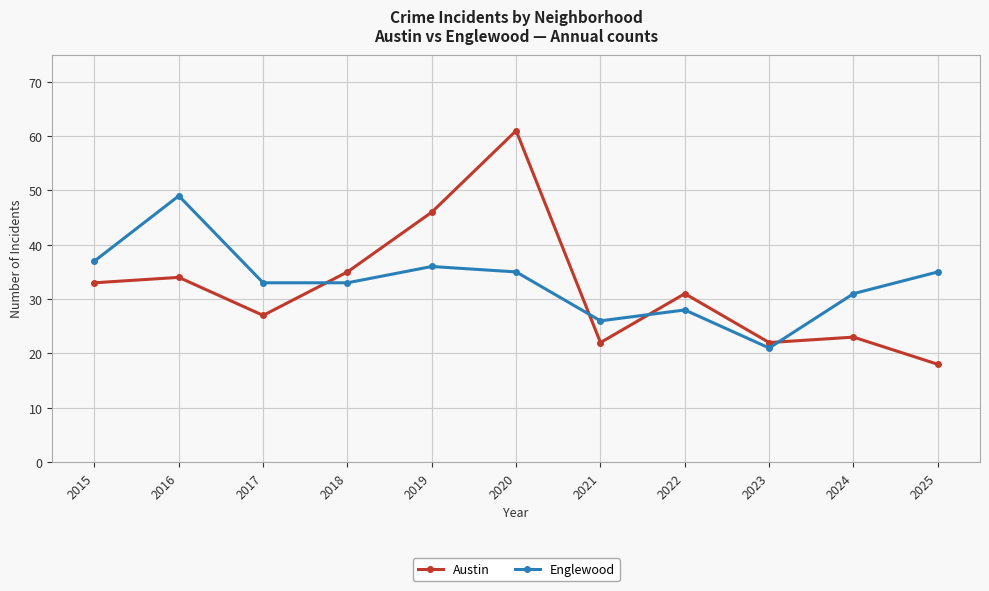

What is the total value across all series at 2023?

43